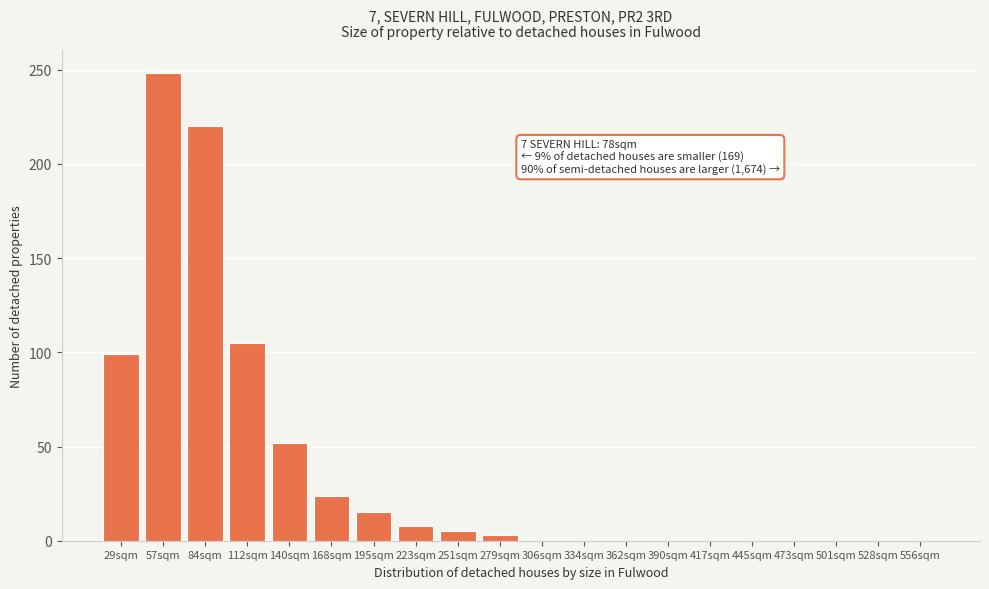

Reading right to left, what are all the values shown in this chart?

556sqm=0	528sqm=0	501sqm=0	473sqm=0	445sqm=0	417sqm=0	390sqm=0	362sqm=0	334sqm=0	306sqm=0	279sqm=3	251sqm=5	223sqm=8	195sqm=15	168sqm=24	140sqm=52	112sqm=105	84sqm=220	57sqm=248	29sqm=99